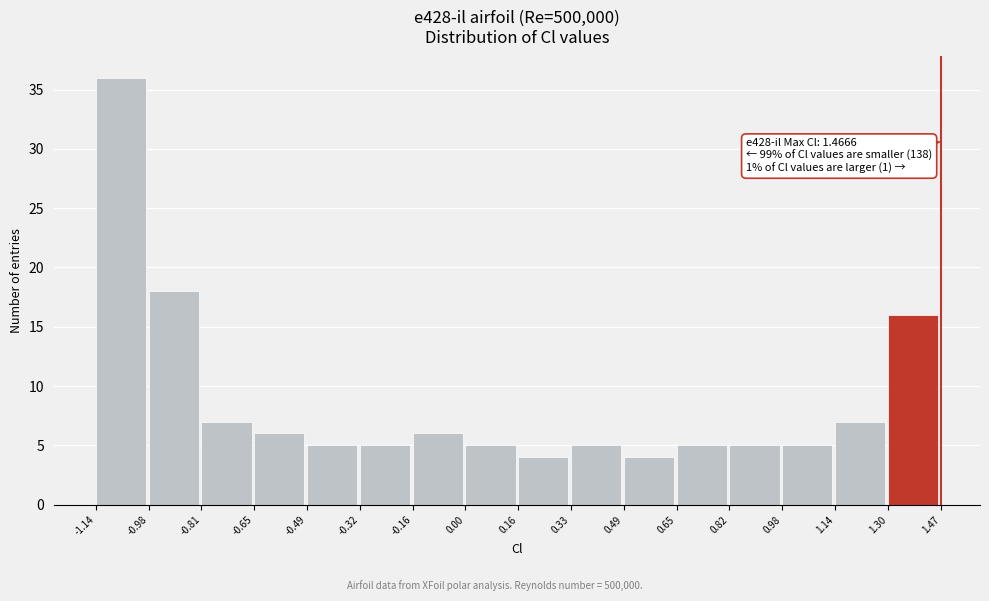

Over which range of the x-axis is the bar tallest?

-1.14 to -0.98